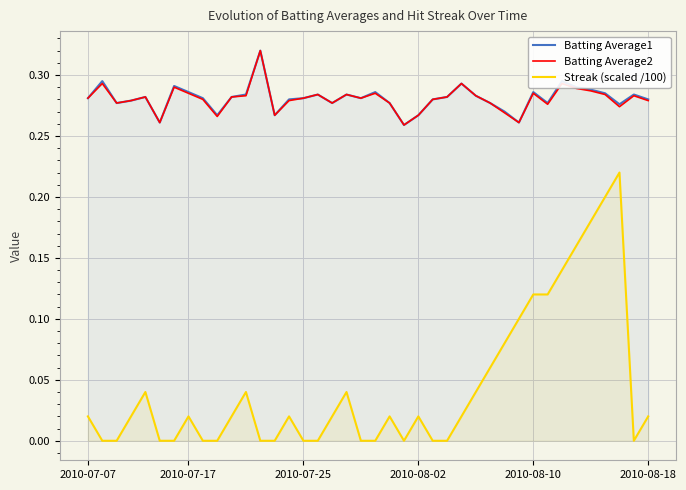

True or false: Batting Average2 and Streak (scaled /100) cross at least once.

False